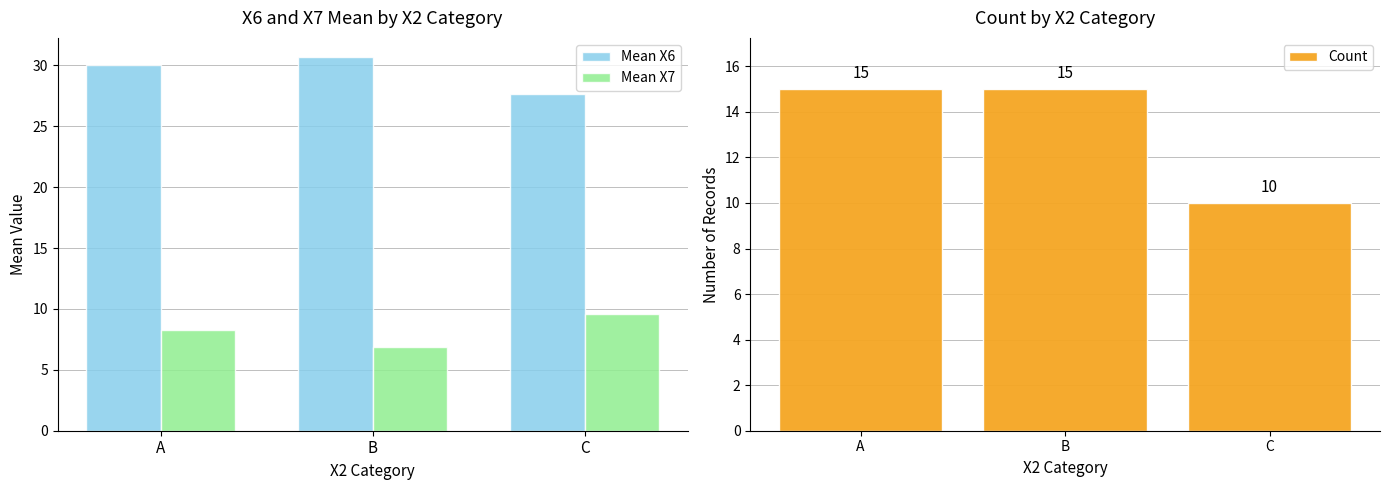

Which category has the highest value in the Mean X6 series?

B